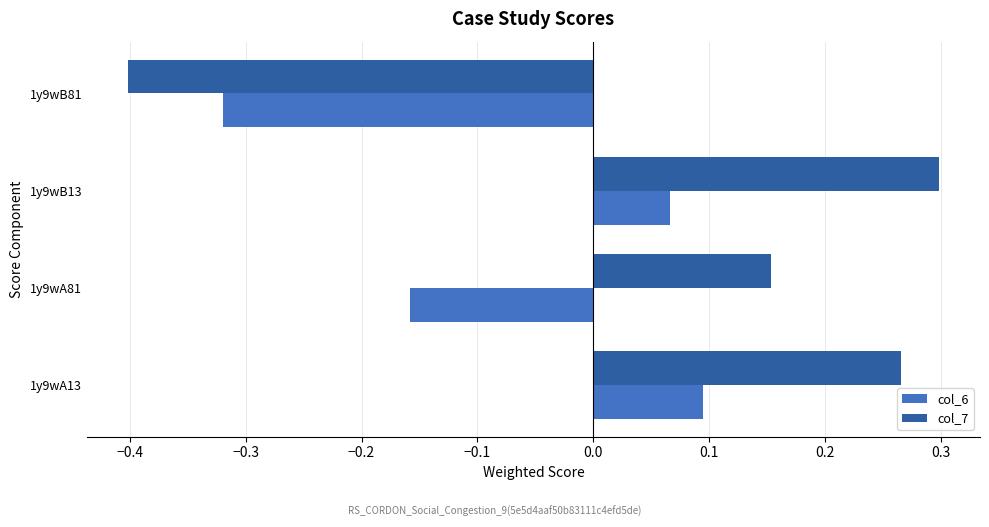

What is the minimum value shown in the chart?

-0.4